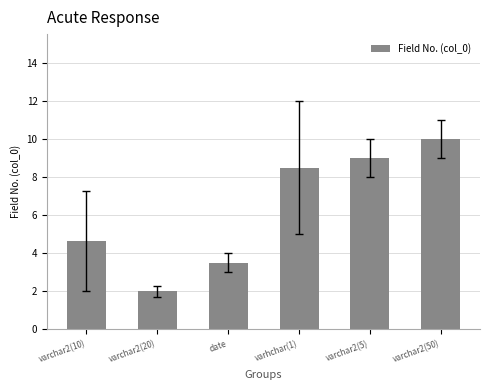

What is the label of the 6th bar from the right?

varchar2(10)